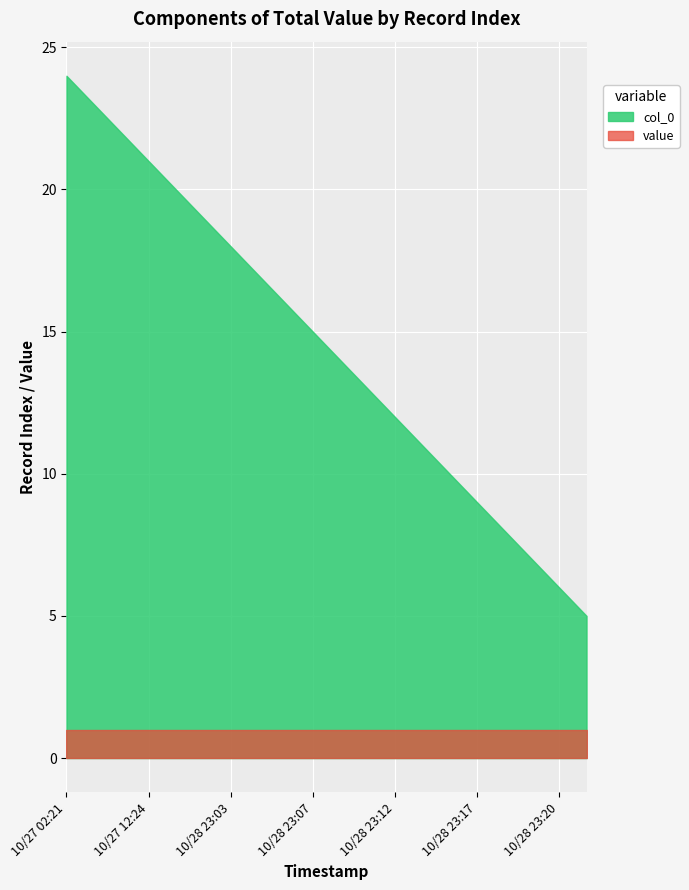

Between 10/28 23:05 and 10/28 23:07, which series saw the biggest shift?

col_0